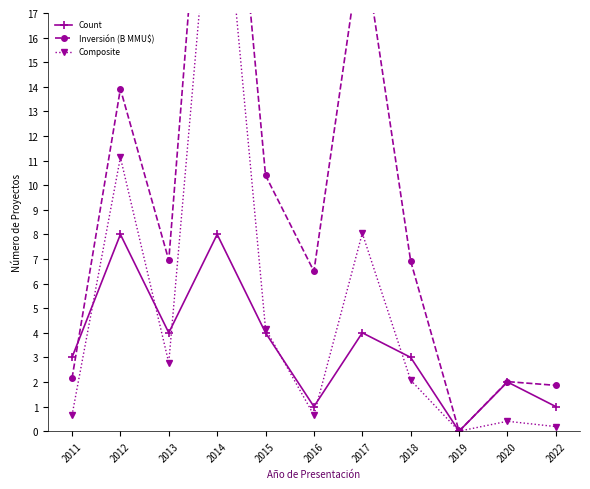

List the series in order of their peak value, highest first.

Inversión (B MMU$), Composite, Count